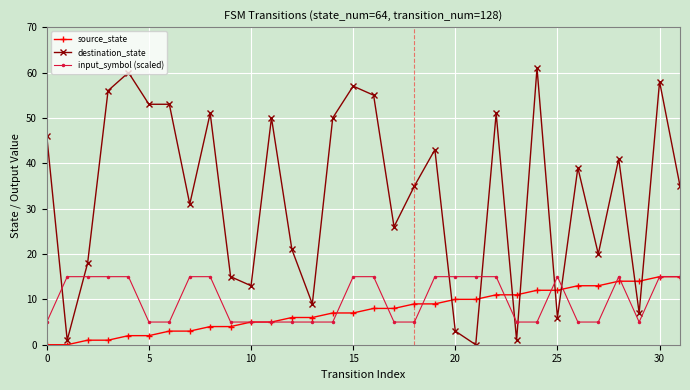

True or false: source_state and input_symbol (scaled) cross at least once.

True